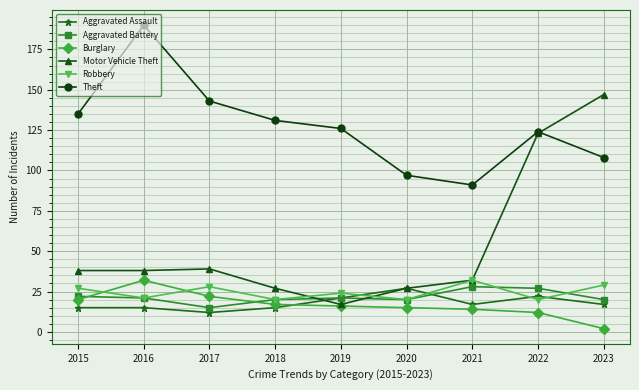

Which series has the largest total across all categories?

Theft